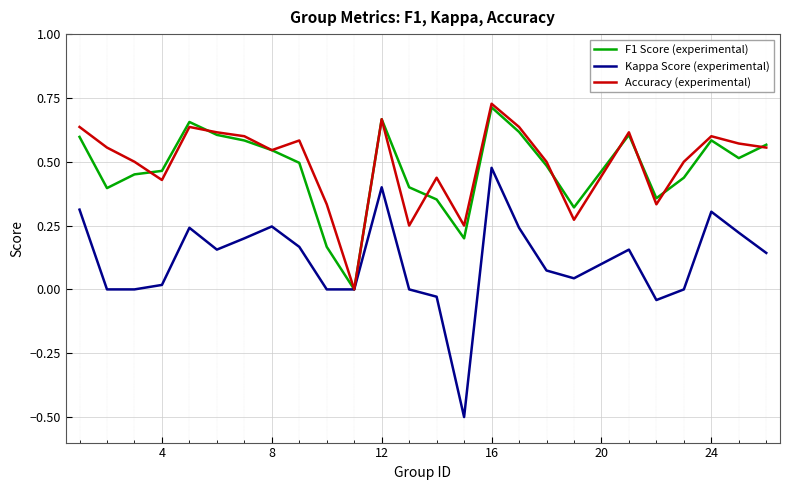

What is the lowest value of the Kappa Score (experimental) series?

-0.5